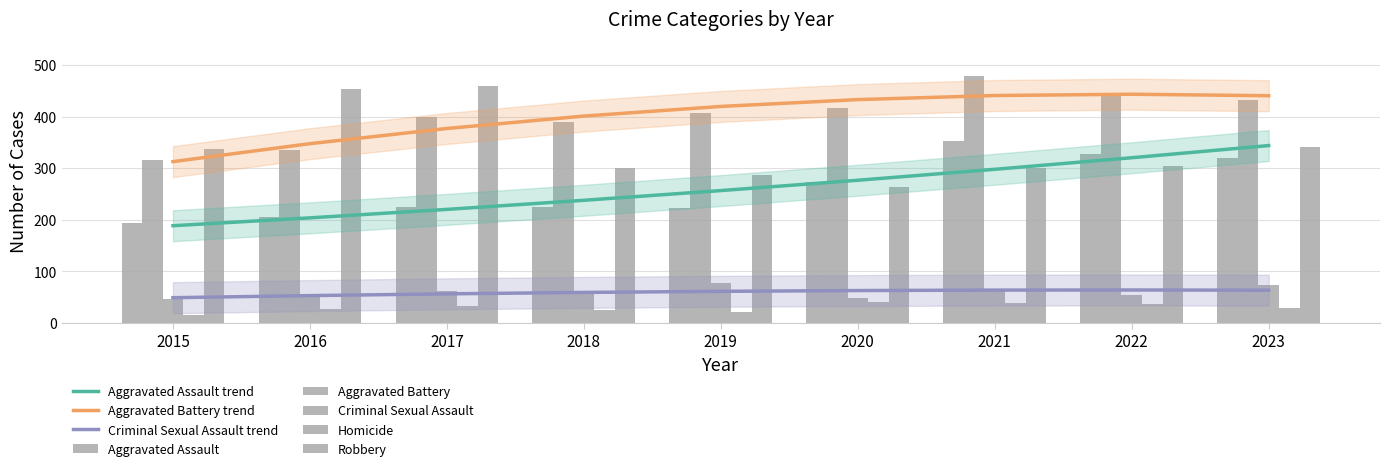

What is the sum of all Aggravated Battery values?

3614